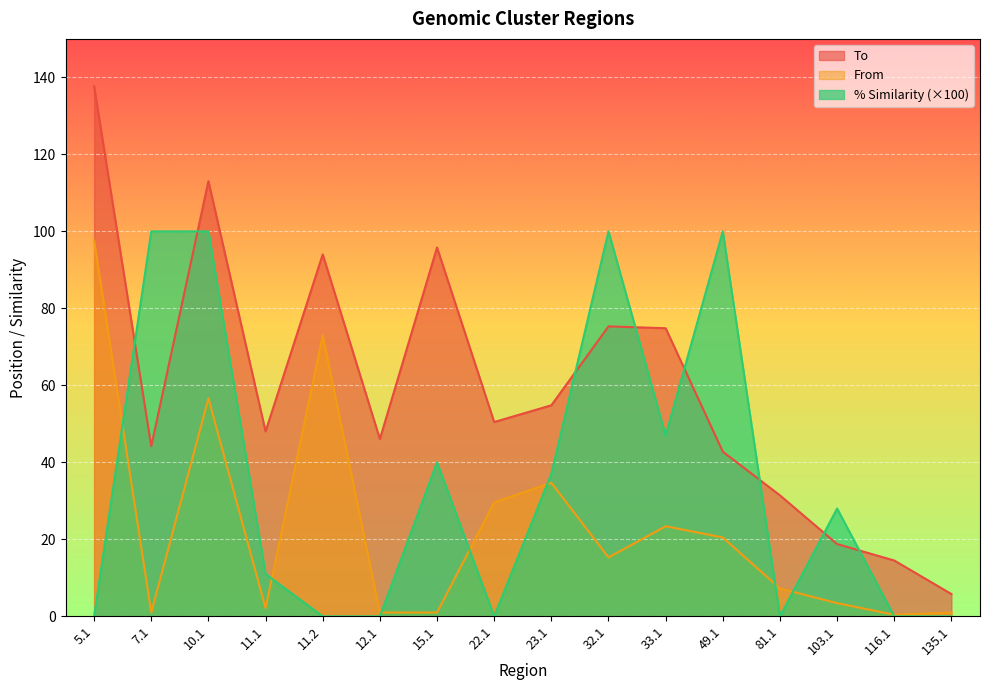

Does the chart display data point markers on the line(s)?

No